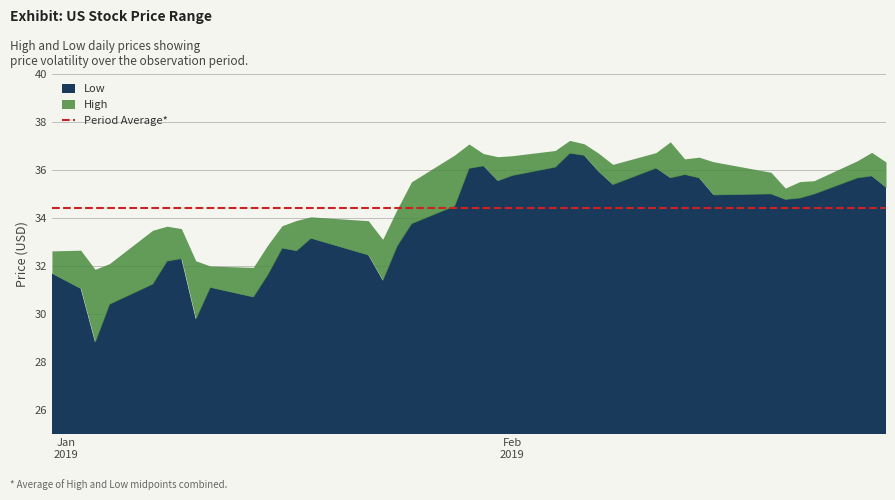

How many values in the Low series exceed 34?

22